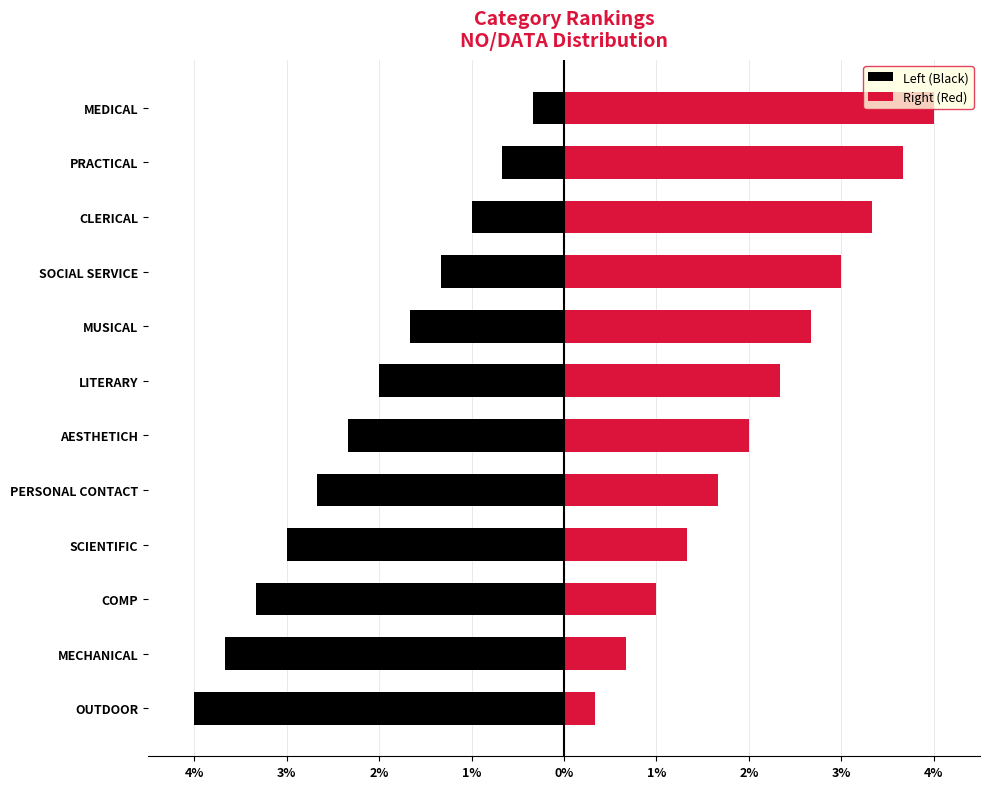

The value of Right (Red) at PRACTICAL is 6.4. True or false?

False